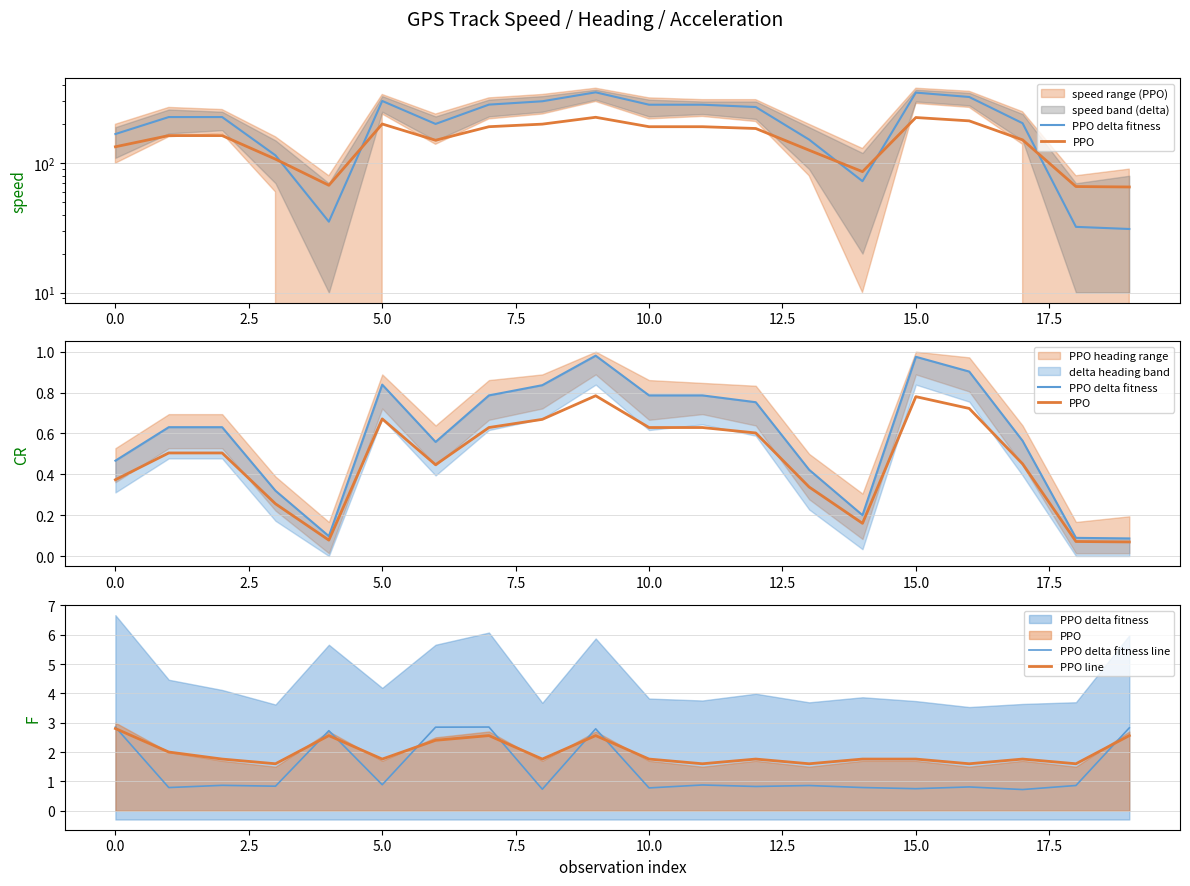

At how many categories does at least one series exceed 1?

20